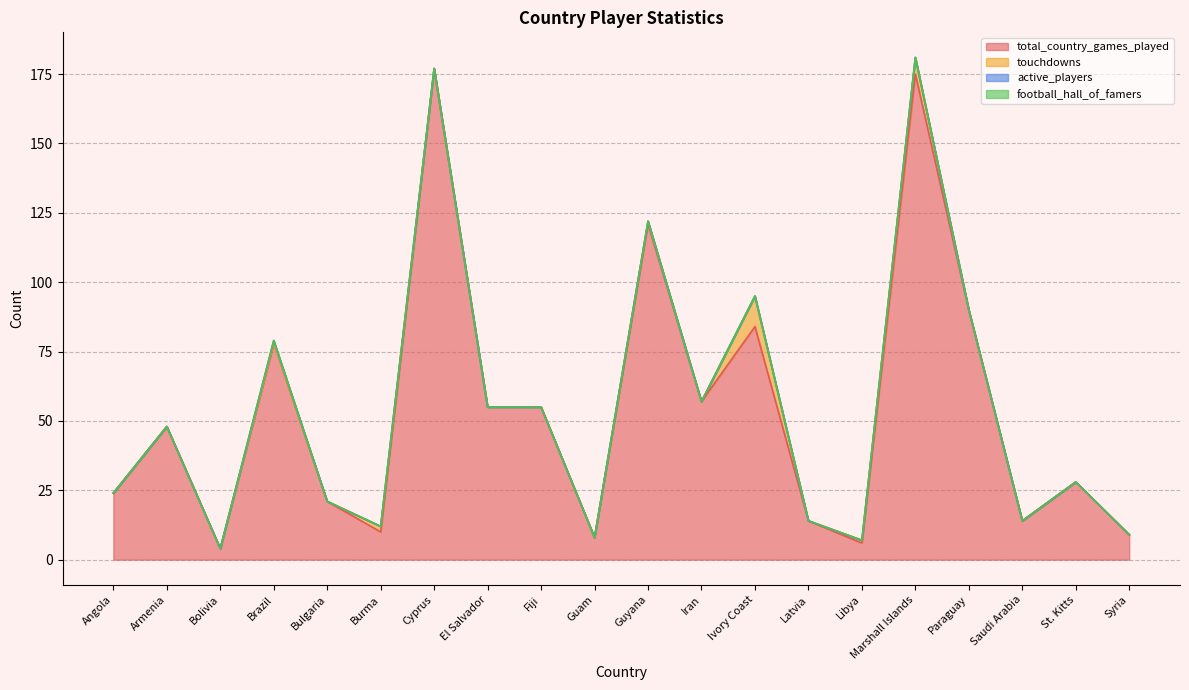

What is the lowest value of the total_country_games_played series?

4